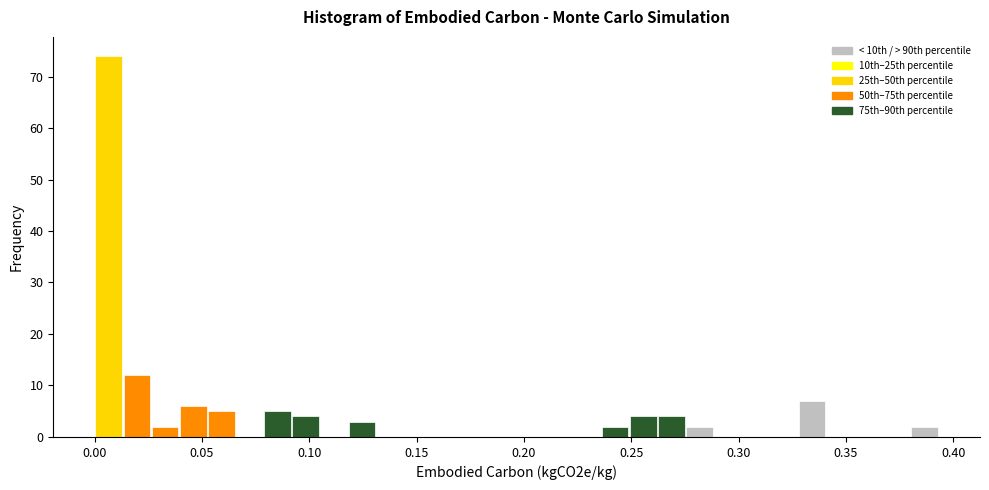

Around what value on the x-axis is the tallest bar? Give the approximate position of its centre, as read against the axis.

0.005